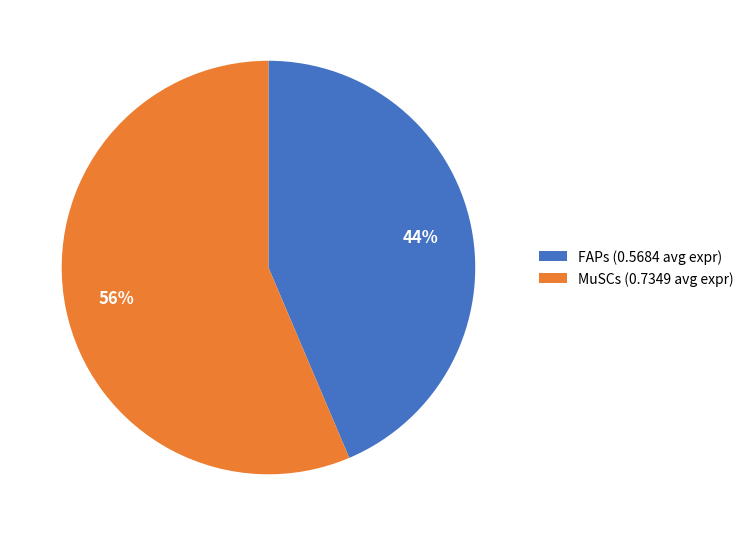

True or false: FAPs accounts for 44% of the total.

True